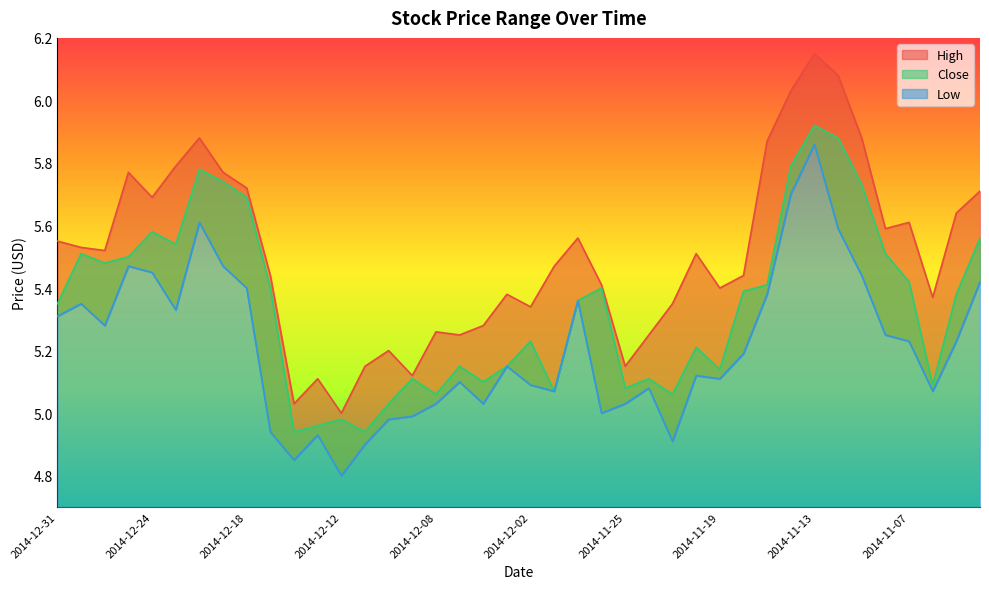

True or false: High and Low cross at least once.

False